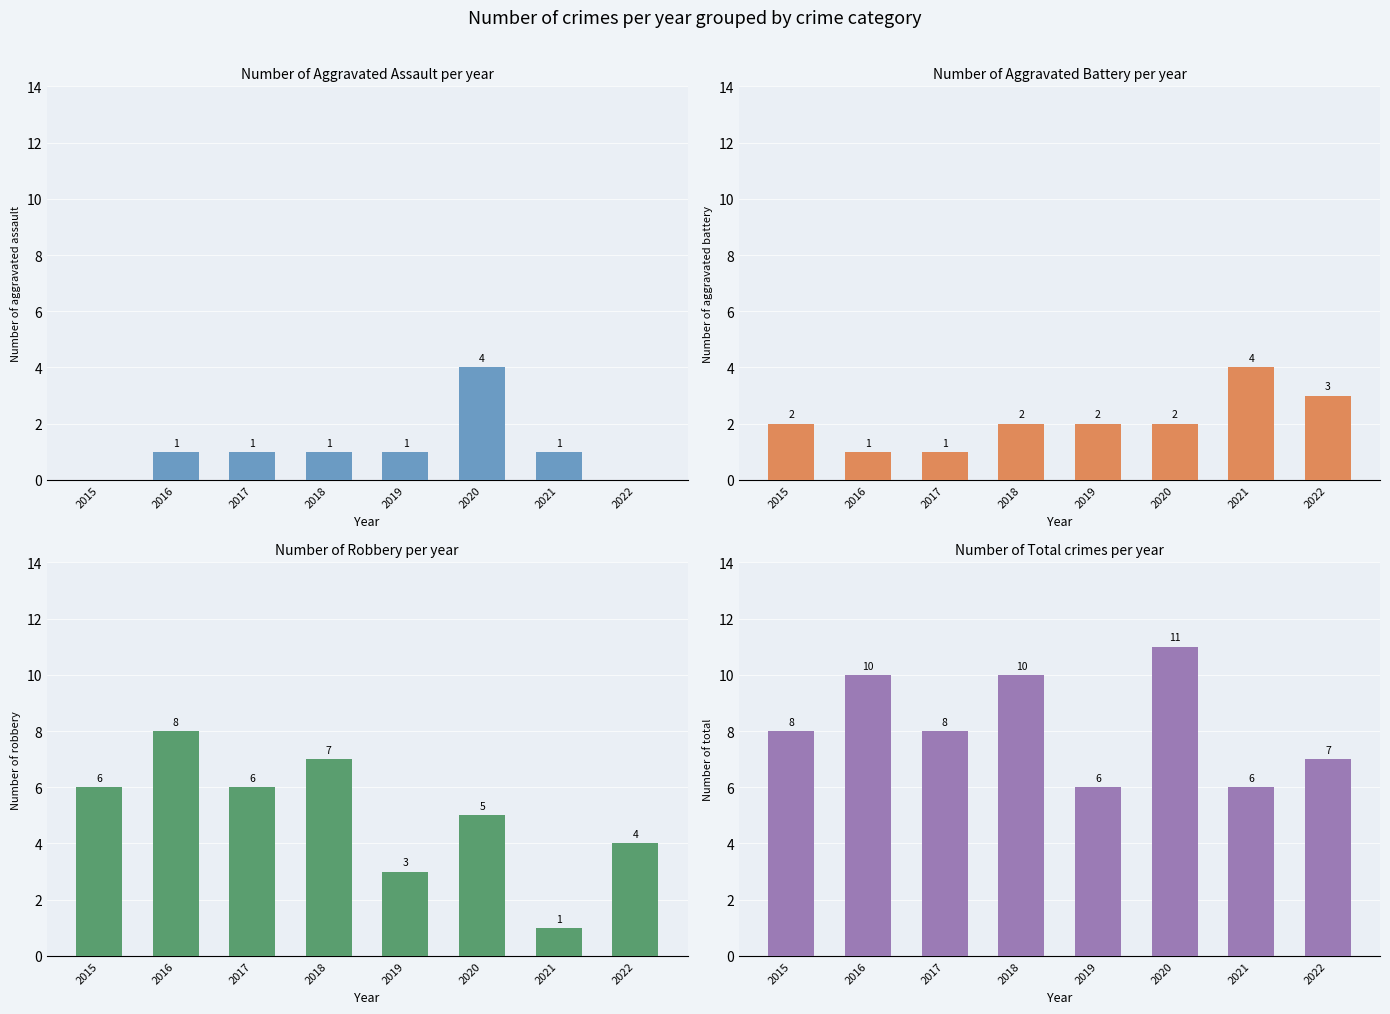

At which category is the sum across all series the highest?

2020